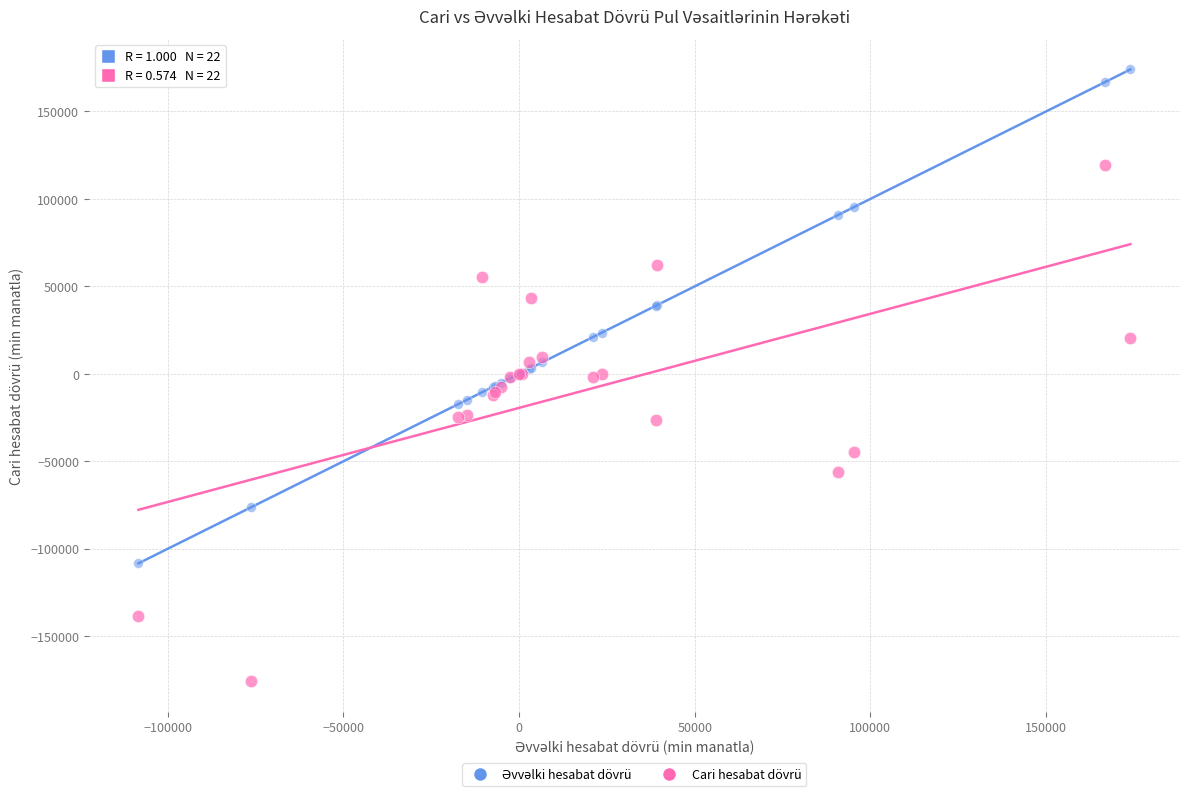

Which series has the largest Y range (max minus min)?

Cari hesabat dövrü